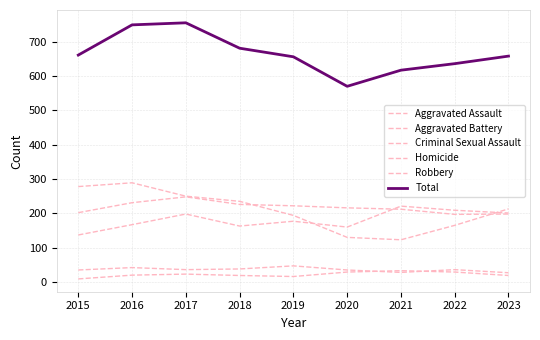

What is the minimum value for Aggravated Assault?

137